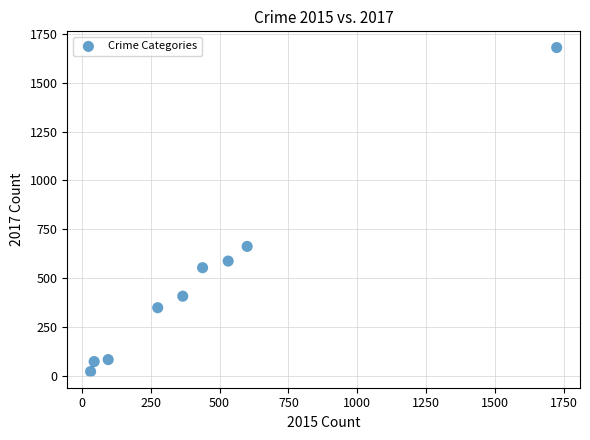

What is the average X value?

456